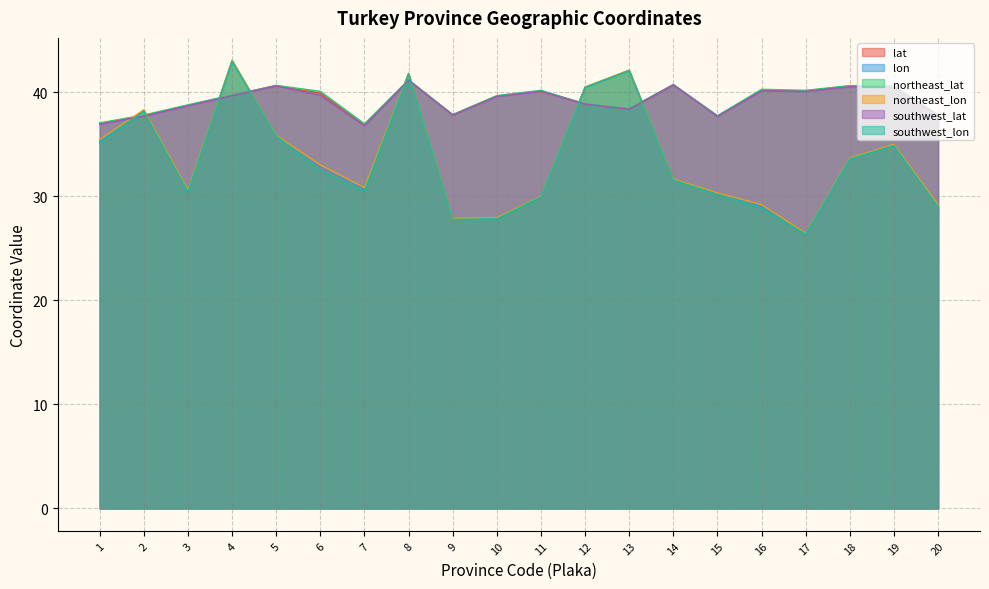

The value of lat at 6 is 23.6. True or false?

False